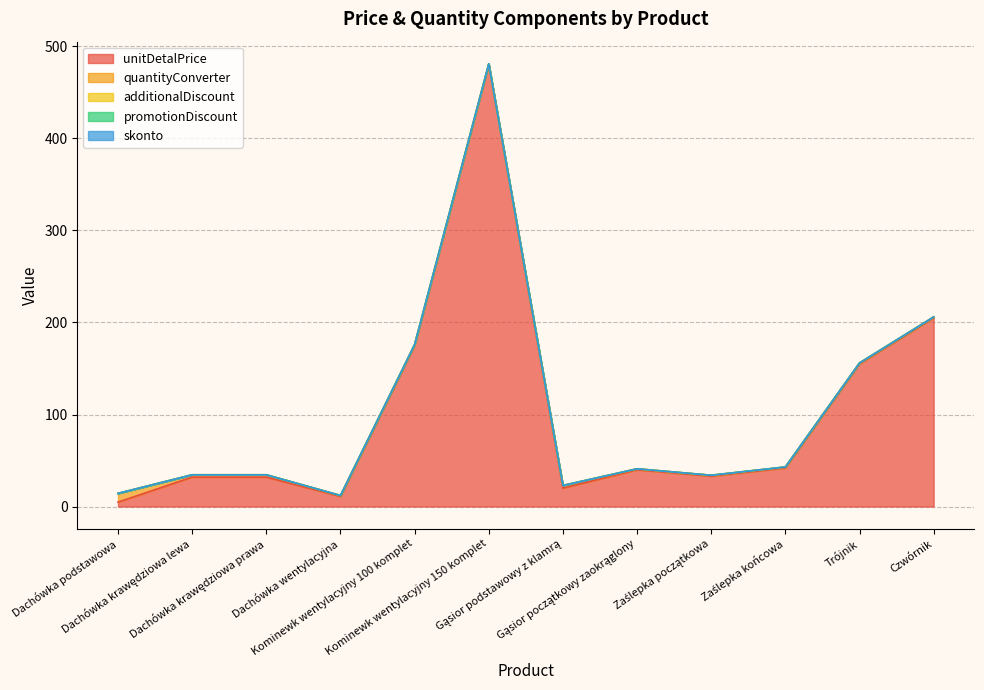

At which category is the sum across all series the highest?

Kominewk wentylacyjny 150 komplet